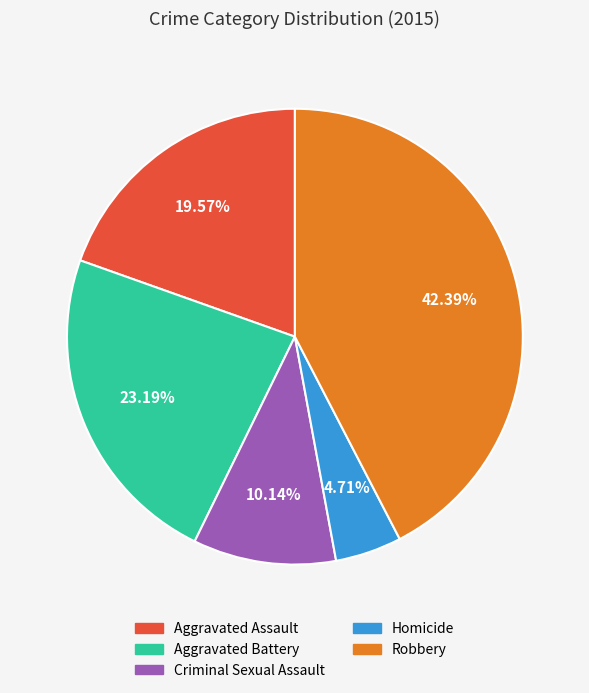

To the nearest percent, what is the combined percentage of Robbery and Criminal Sexual Assault?

53%